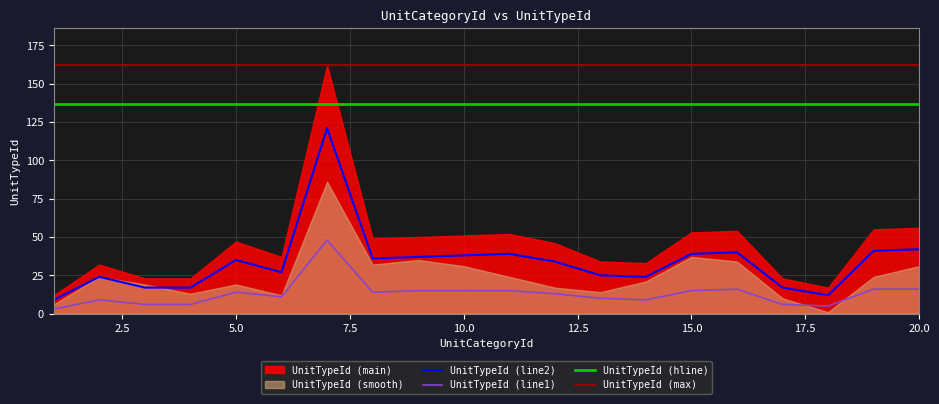

True or false: UnitTypeId (max) and UnitTypeId (line1) cross at least once.

False